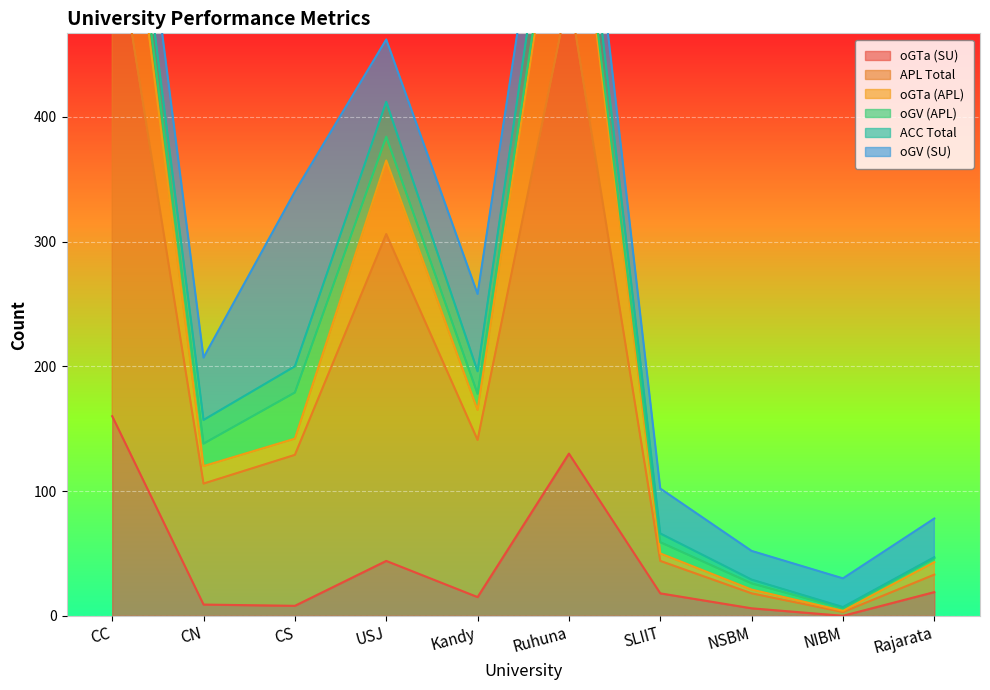

Is it true that oGTa (SU) equals 15 at Kandy?

True